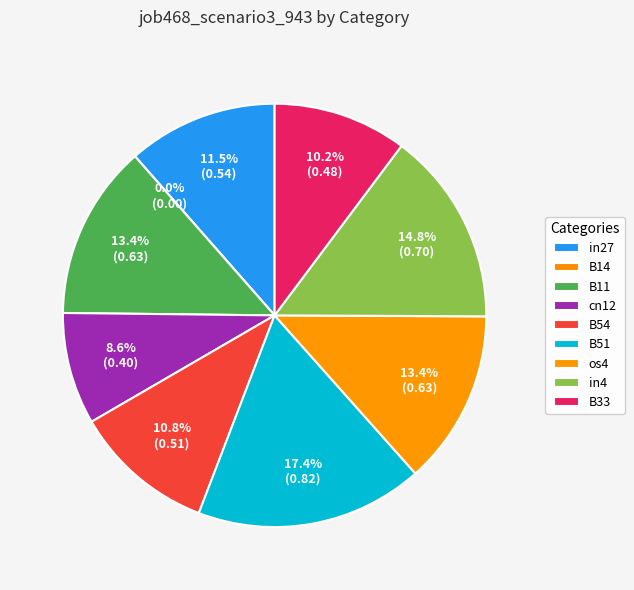

Is there a majority slice in this chart?

No